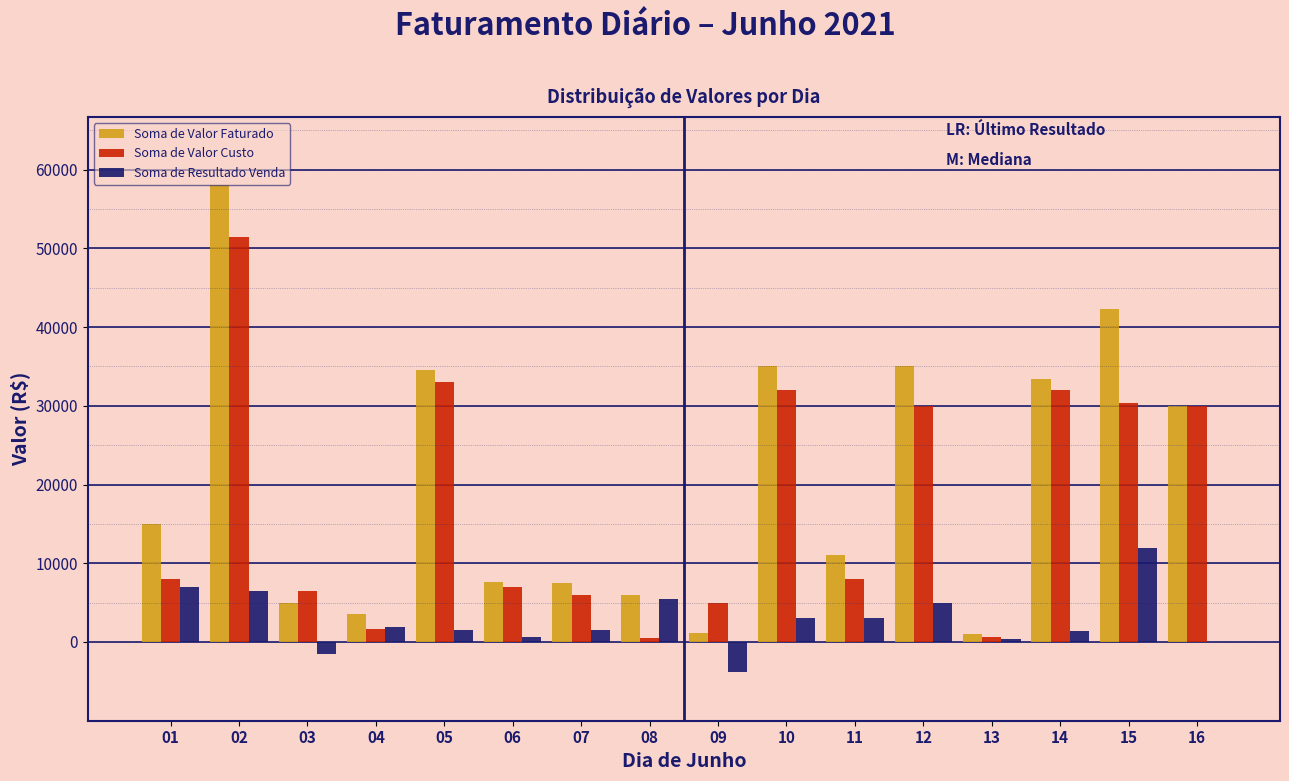

What is the sum of all Soma de Valor Custo values?

282150